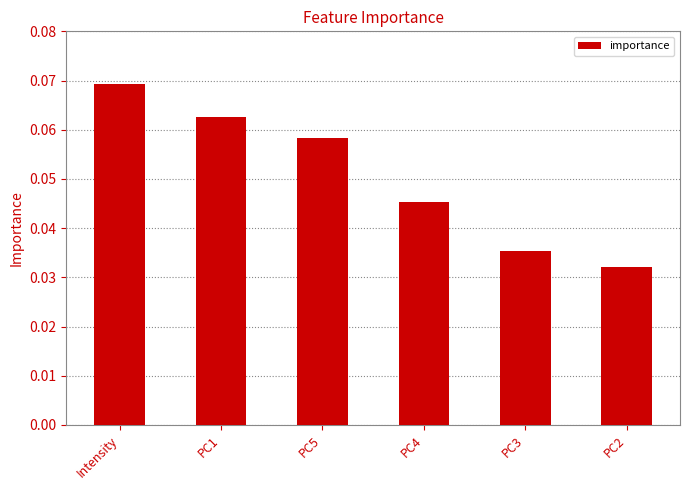

Where is the data nearest to the value 0?

PC2